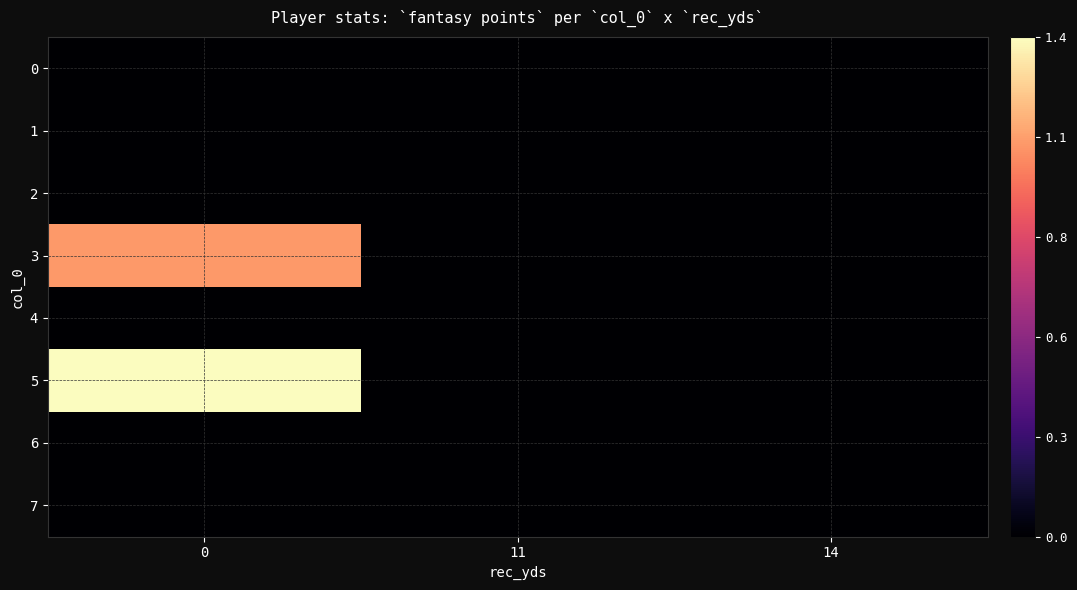

Reading left to right, list all the values displayed in this chart.

0: 0=0.0	11=0.0	14=0.0
1: 0=0.0	11=0.0	14=0.0
2: 0=0.0	11=0.0	14=0.0
3: 0=1.1	11=0.0	14=0.0
4: 0=0.0	11=0.0	14=0.0
5: 0=1.4	11=0.0	14=0.0
6: 0=0.0	11=0.0	14=0.0
7: 0=0.0	11=0.0	14=0.0